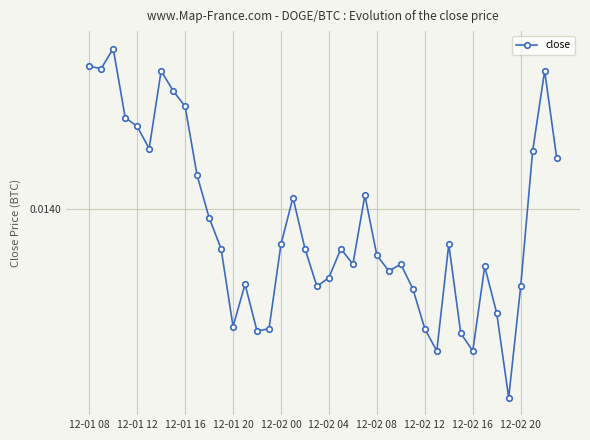

Is this an area chart (filled region under the line)?

No